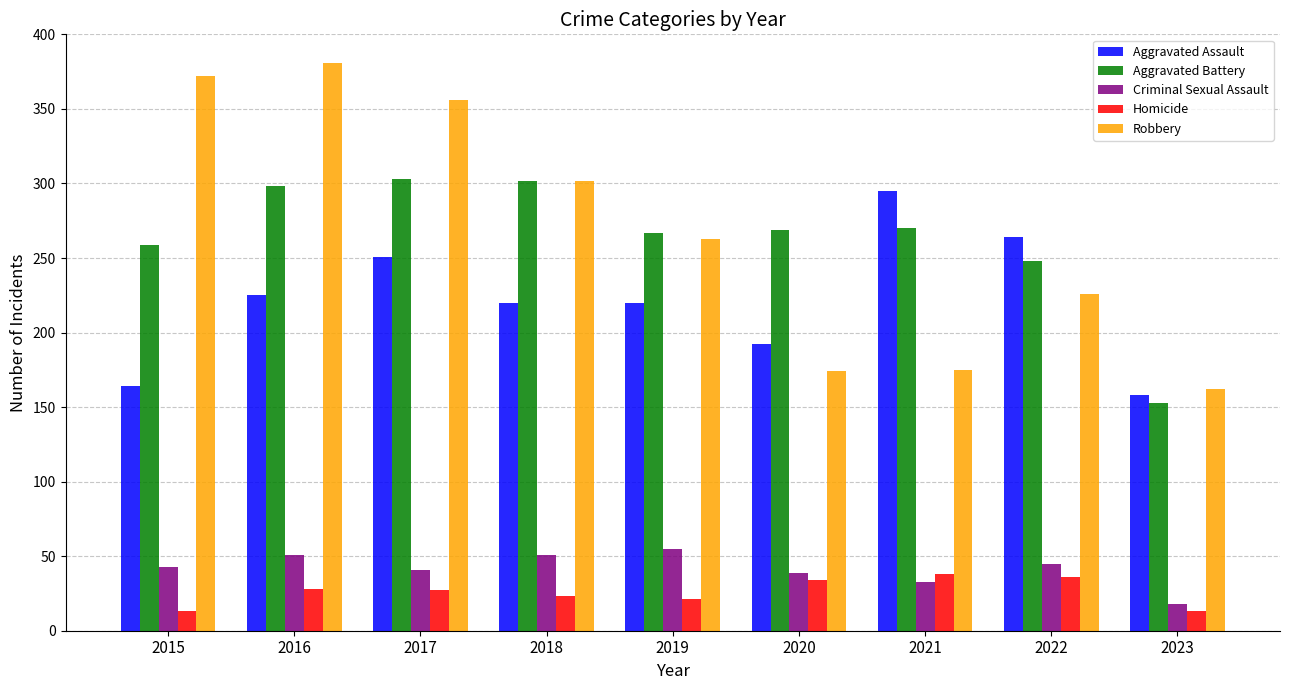

What is the spread (max minus min) of values at 2016?

353